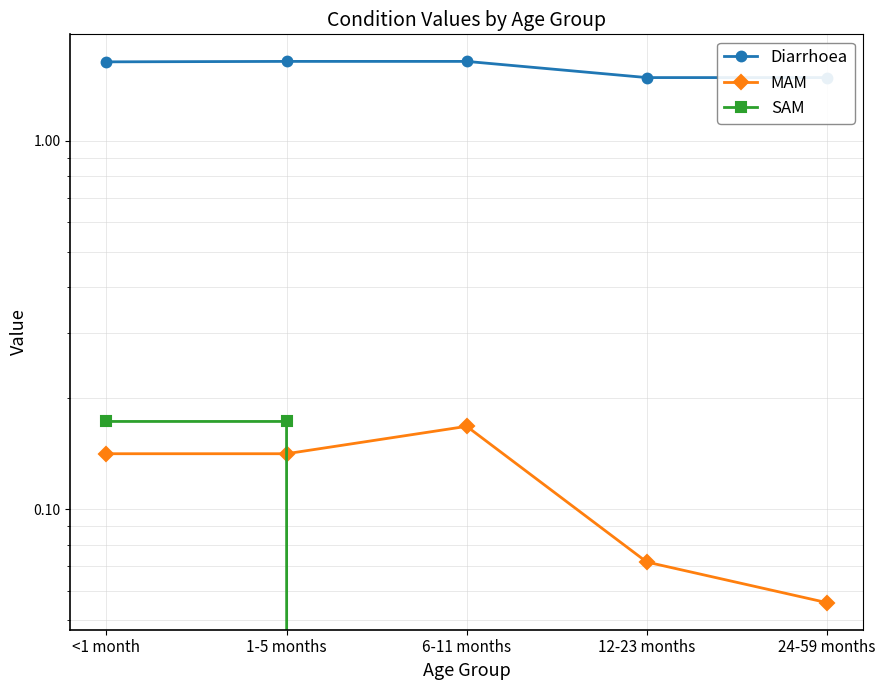

What is the greatest value displayed?

1.6